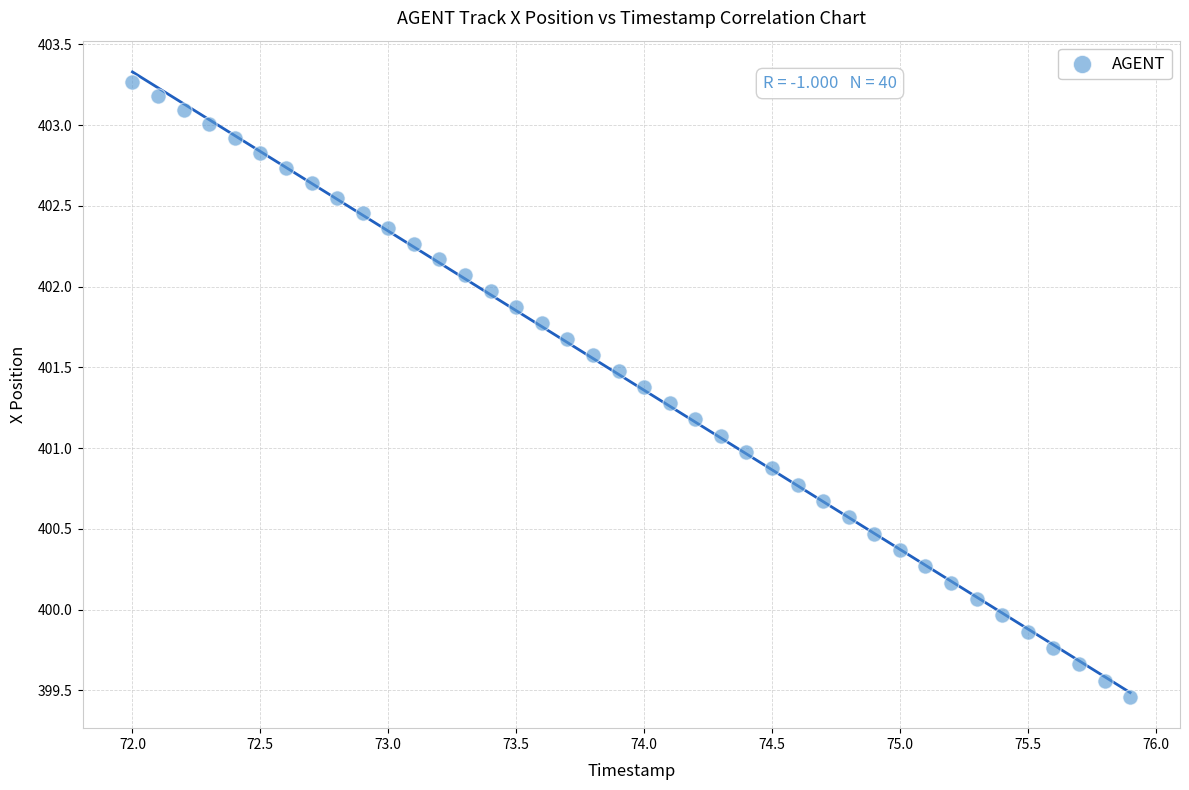

What is the range of Y values (max minus min)?

3.8